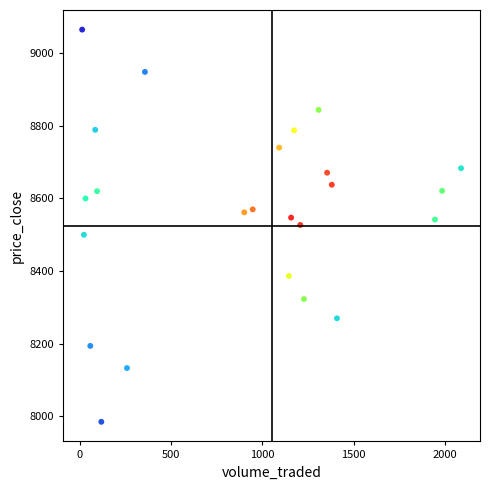

What is the range of X values (max minus min)?

2072.8